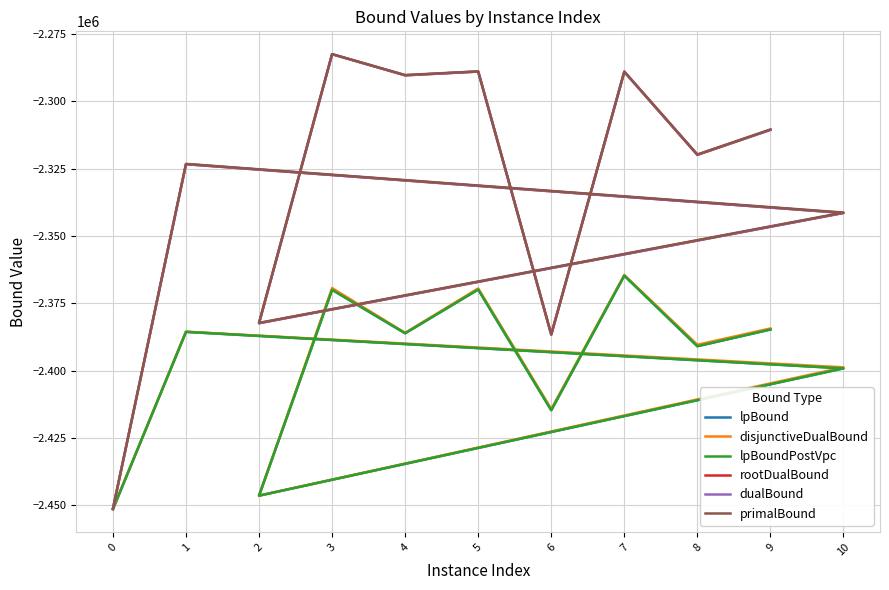

At which label does rootDualBound first exceed -2319869?

3